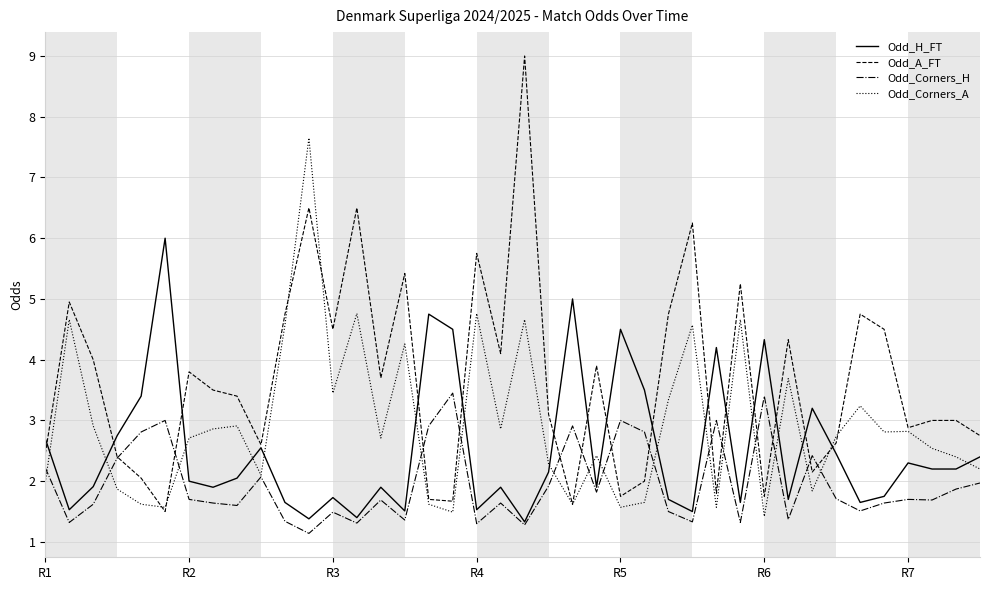

List the series in order of their overall mean, highest first.

Odd_A_FT, Odd_Corners_A, Odd_H_FT, Odd_Corners_H